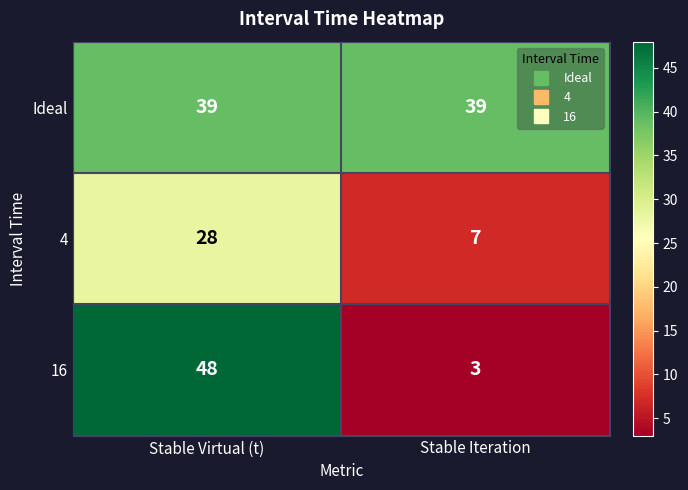

At which category does the chart reach its minimum across all series?

Stable Iteration